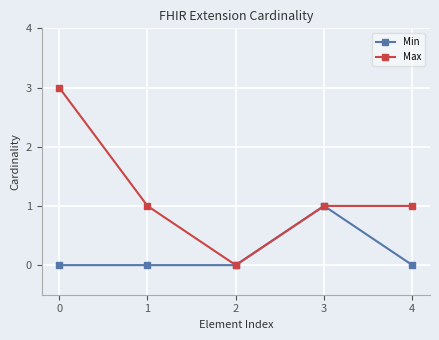

Is it true that Max equals 1 at 3?

True